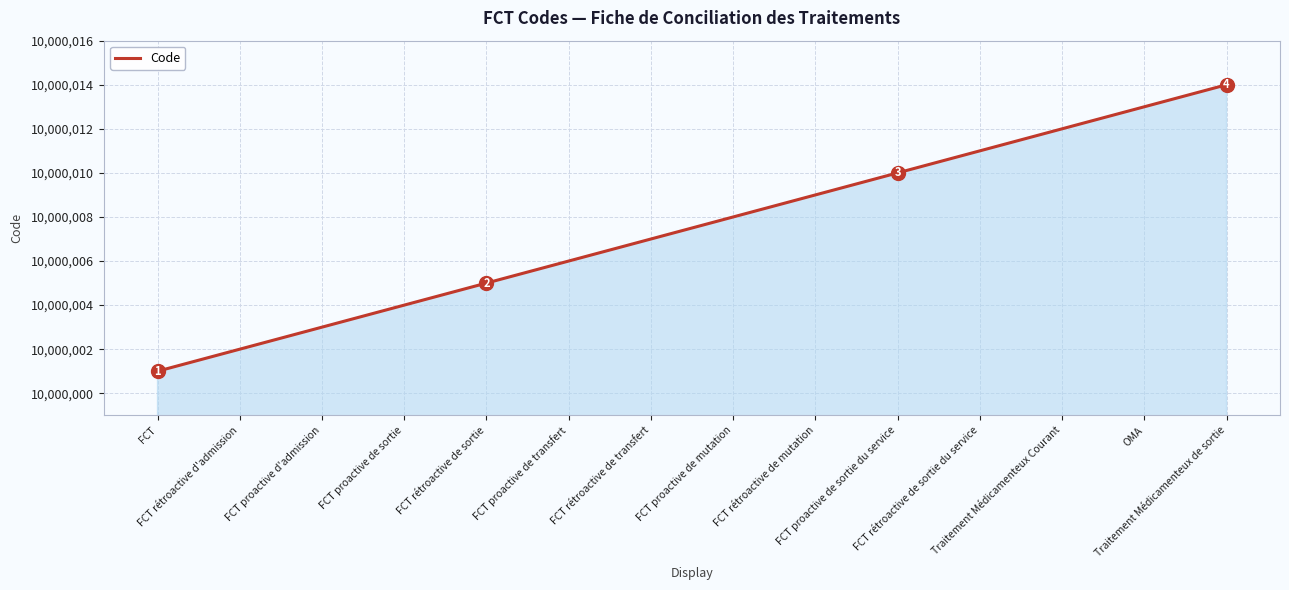

Is it true that the value at FCT proactive de mutation is 13217158?

False